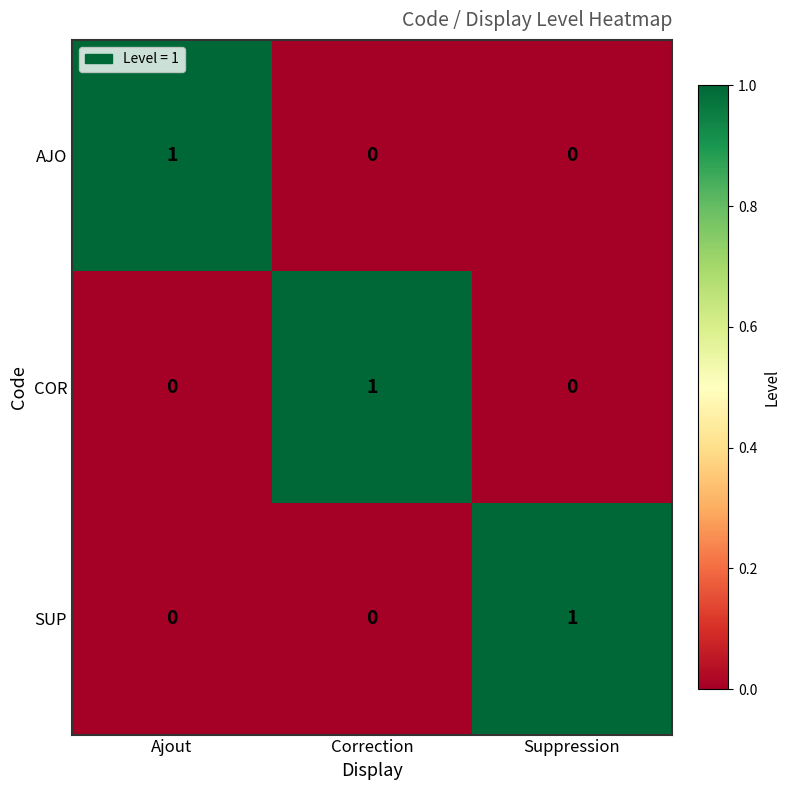

Is it true that AJO equals 2 at Ajout?

False